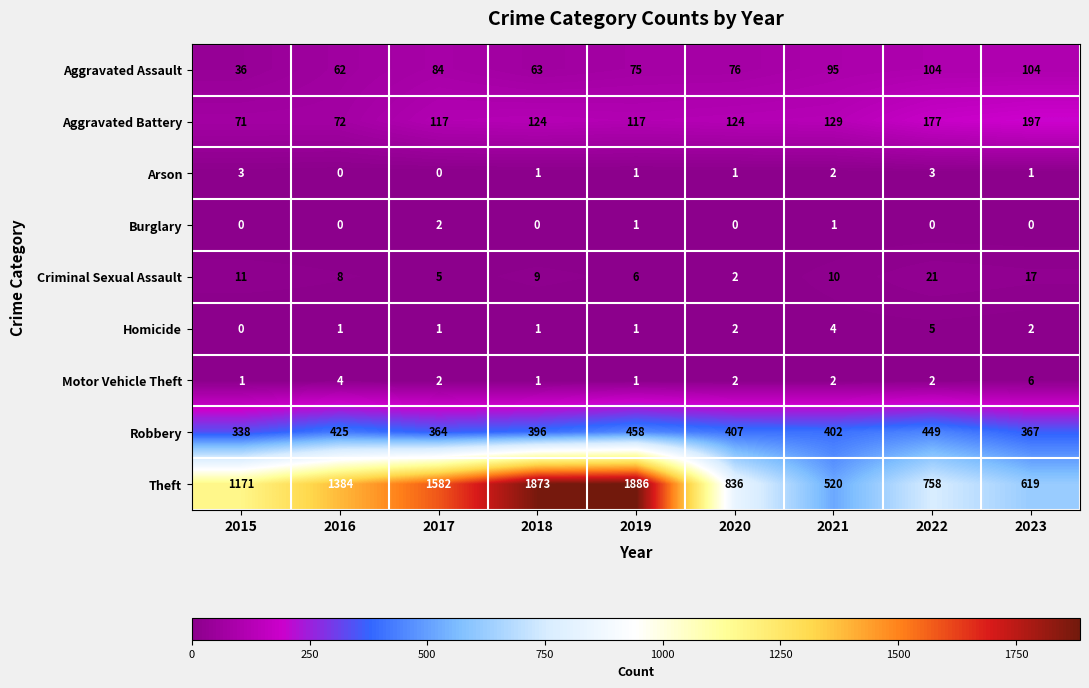

Is the value of Burglary at 2021 greater than the value of Aggravated Battery at 2021?

No